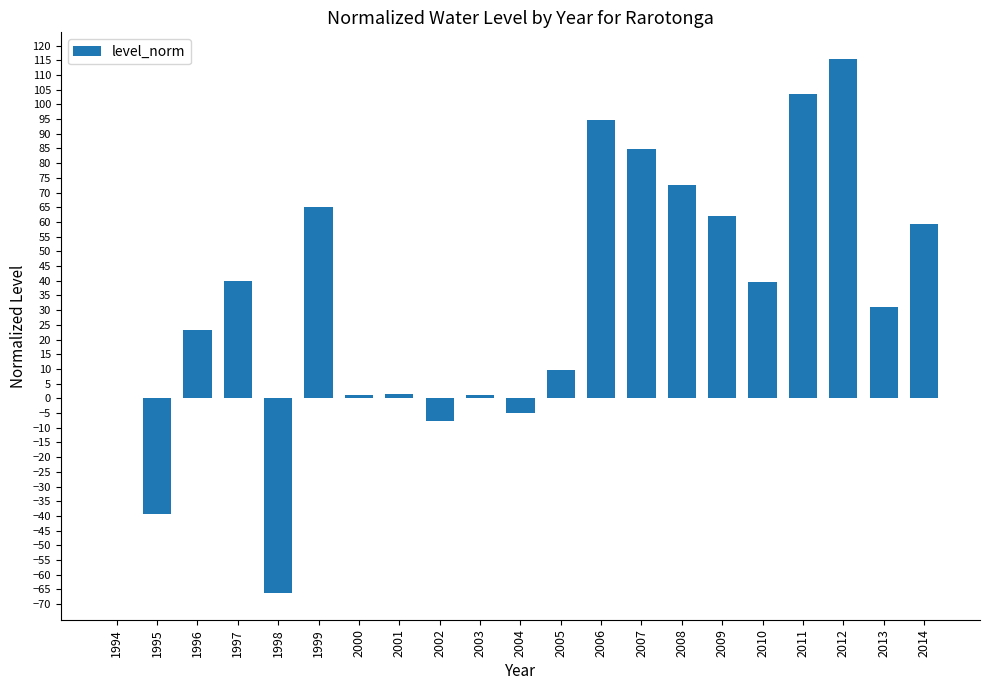

How many series are shown in this chart?

1